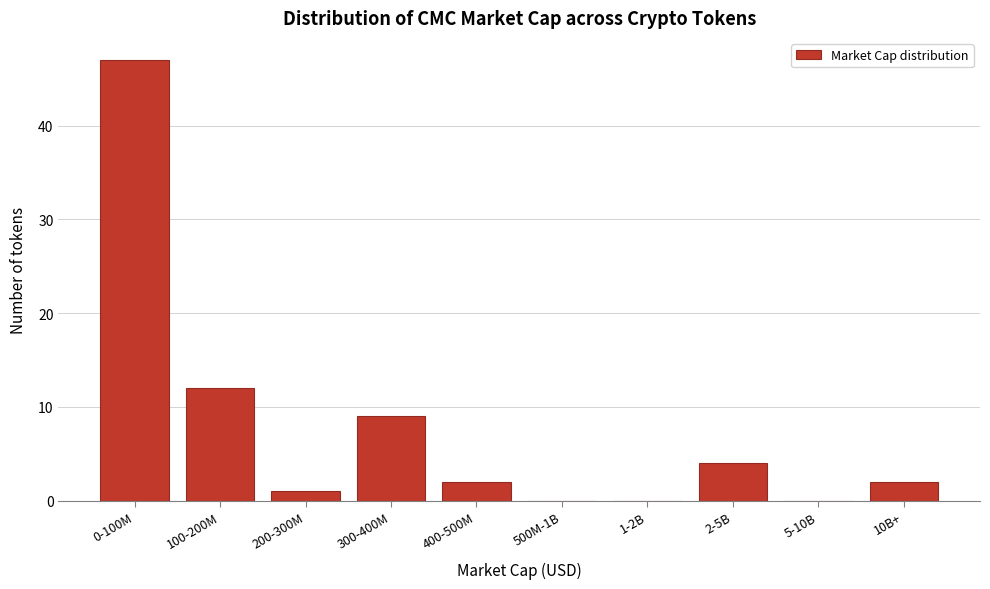

Reading left to right, extract all data points from this chart.

0-100M=47	100-200M=12	200-300M=1	300-400M=9	400-500M=2	500M-1B=0	1-2B=0	2-5B=4	5-10B=0	10B+=2